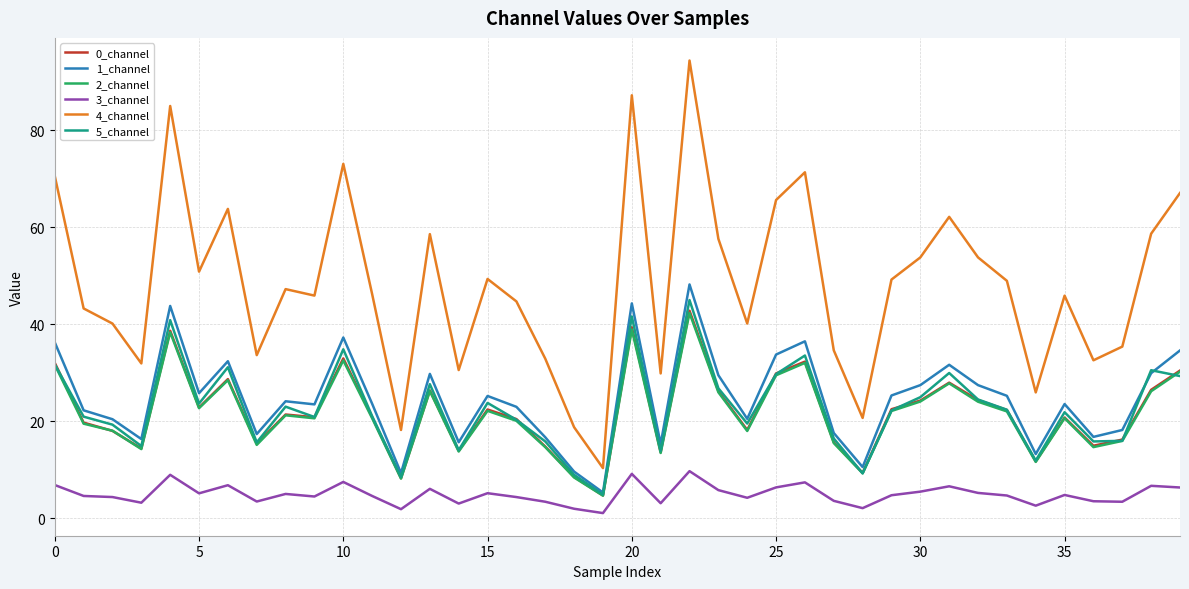

What is the maximum value for 2_channel?

42.3